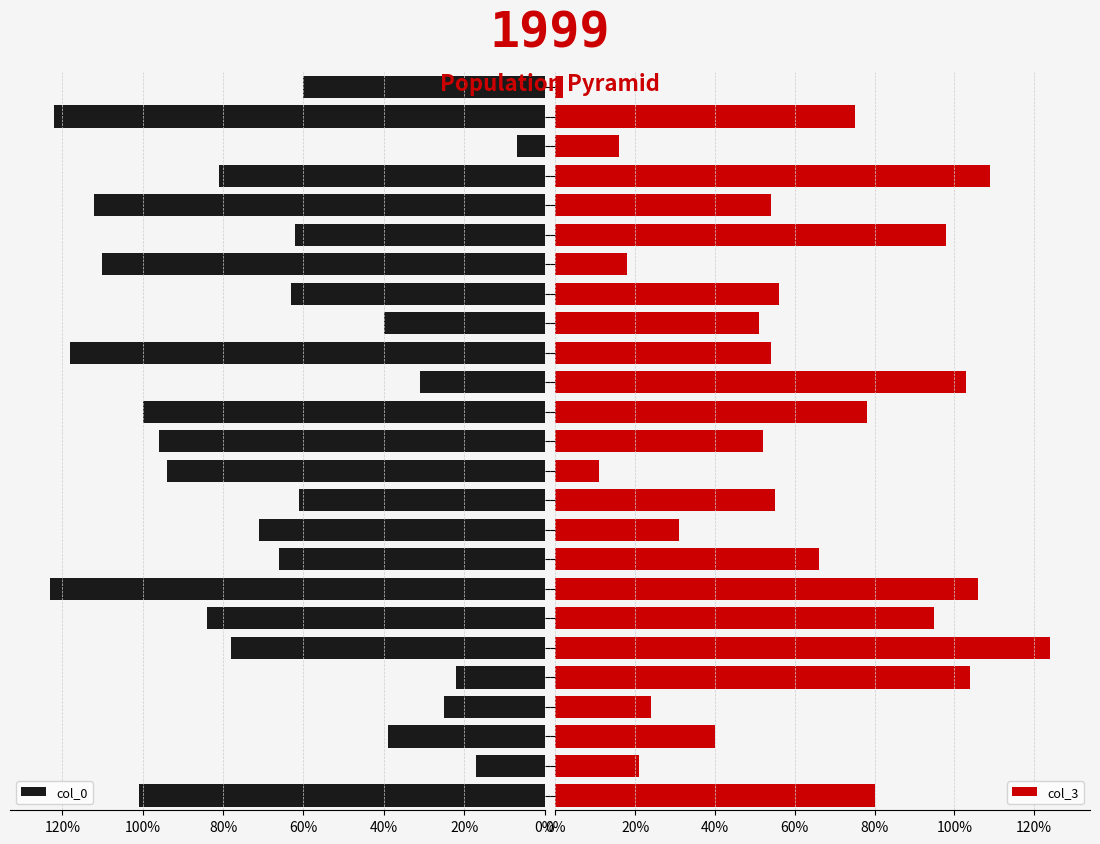

Reading right to left, extract all data points from this chart.

col_0: 60	122	7	81	112	62	110	63	40	118	31	100	96	94	61	71	66	123	84	78	22	25	39	17	101
col_3: 2	75	16	109	54	98	18	56	51	54	103	78	52	11	55	31	66	106	95	124	104	24	40	21	80